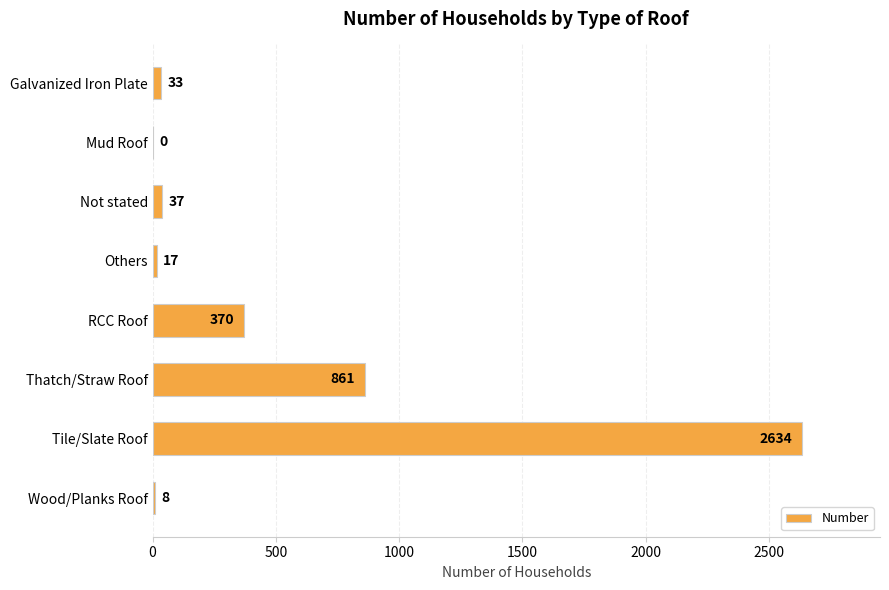

Reading top to bottom, list all the values displayed in this chart.

Galvanized Iron Plate=33	Mud Roof=0	Not stated=37	Others=17	RCC Roof=370	Thatch/Straw Roof=861	Tile/Slate Roof=2634	Wood/Planks Roof=8